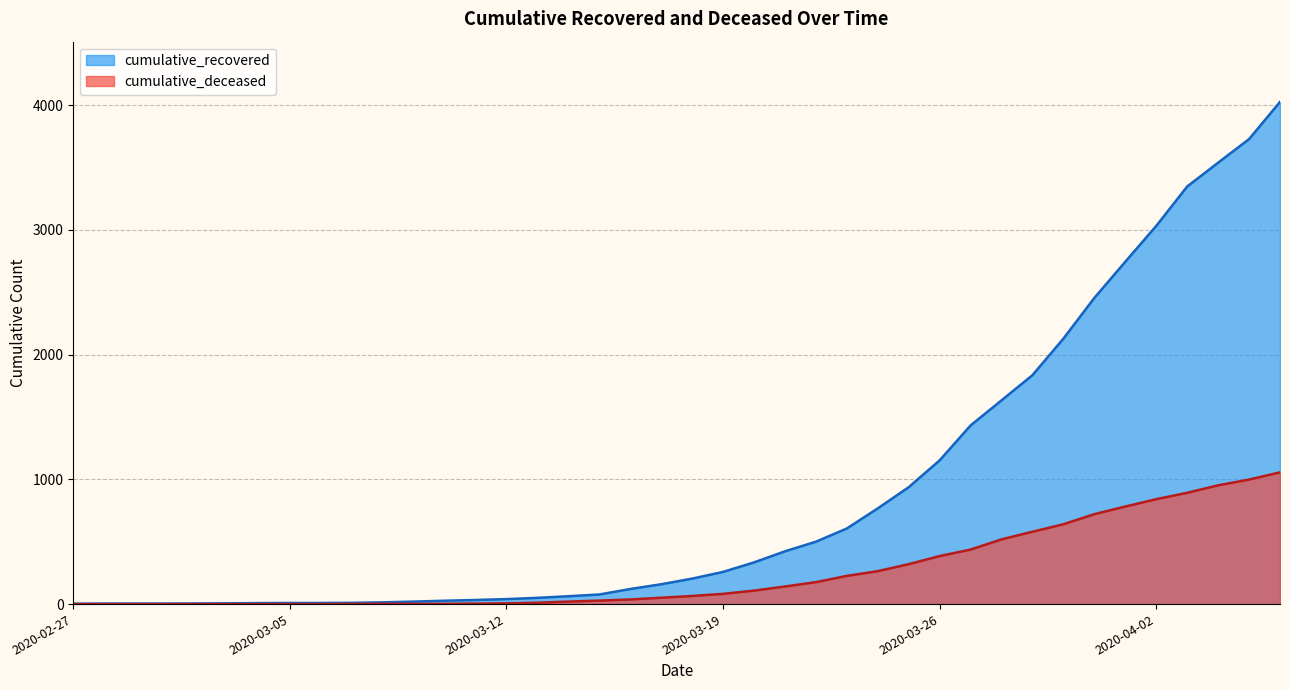

List the series in order of their peak value, lowest first.

cumulative_deceased, cumulative_recovered